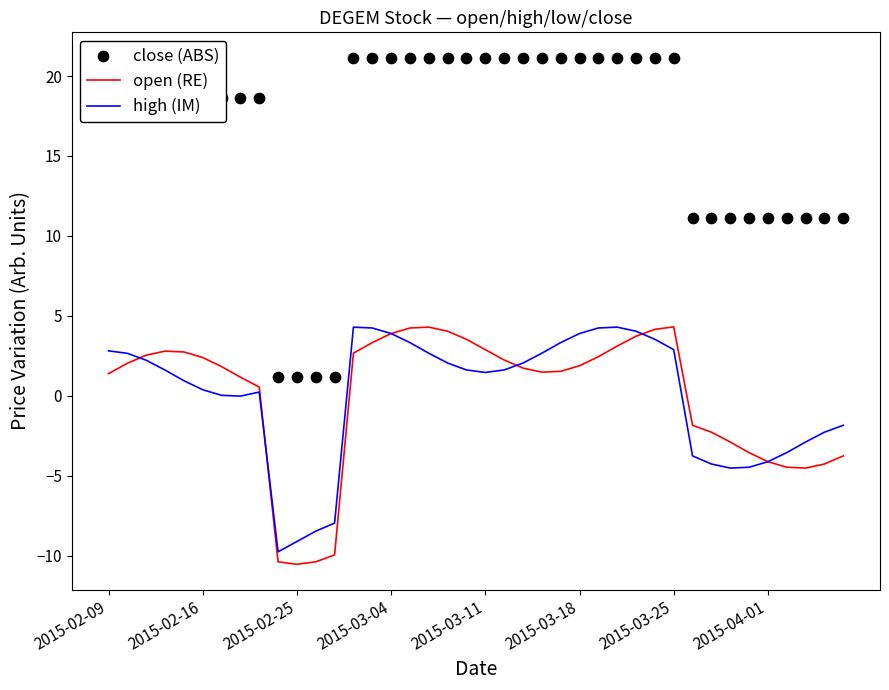

At how many categories does at least one series exceed -1?

40